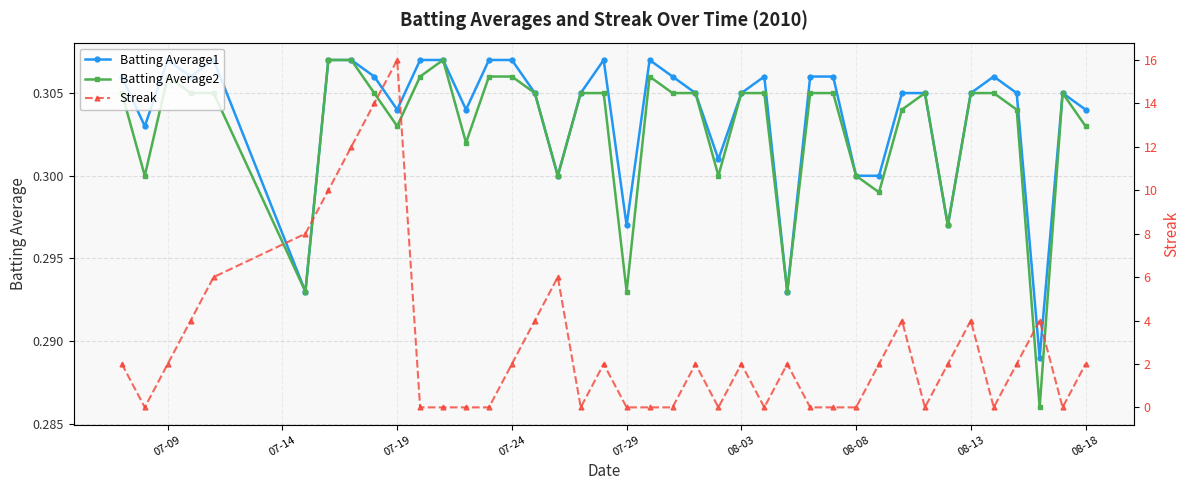

At how many categories does at least one series exceed 10?

3